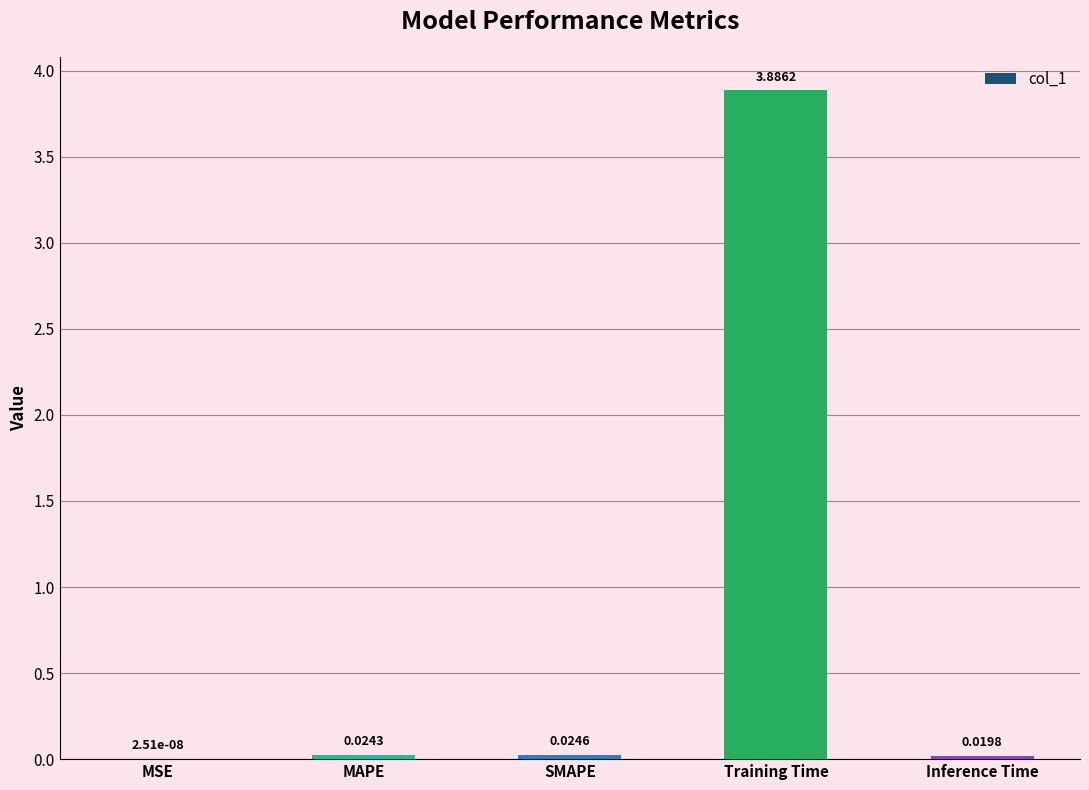

What is the sum of all values?

4.0